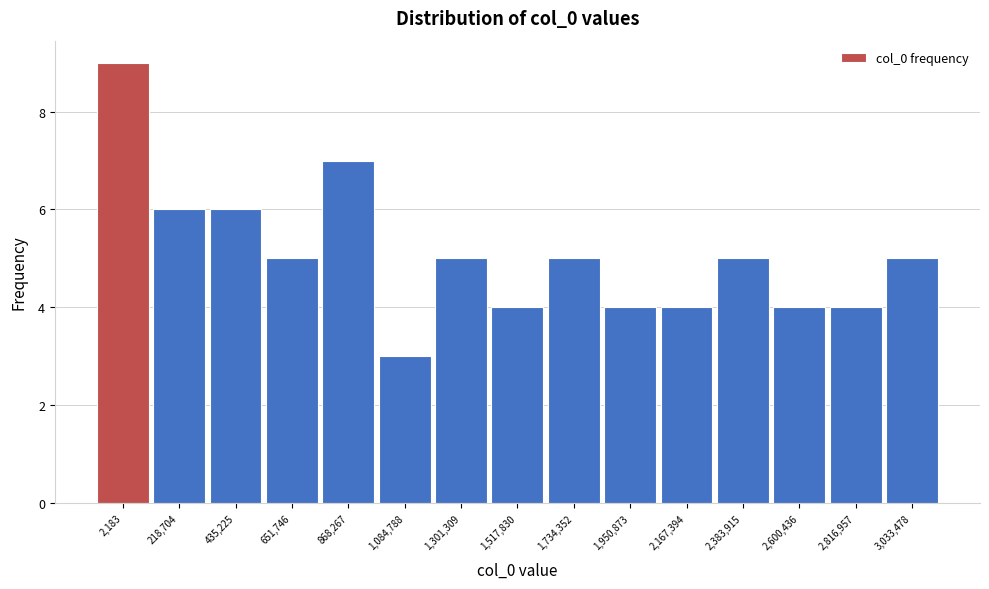

Reading right to left, transcribe all the data shown in this chart.

3,033,478=5	2,816,957=4	2,600,436=4	2,383,915=5	2,167,394=4	1,950,873=4	1,734,352=5	1,517,830=4	1,301,309=5	1,084,788=3	868,267=7	651,746=5	435,225=6	218,704=6	2,183=9